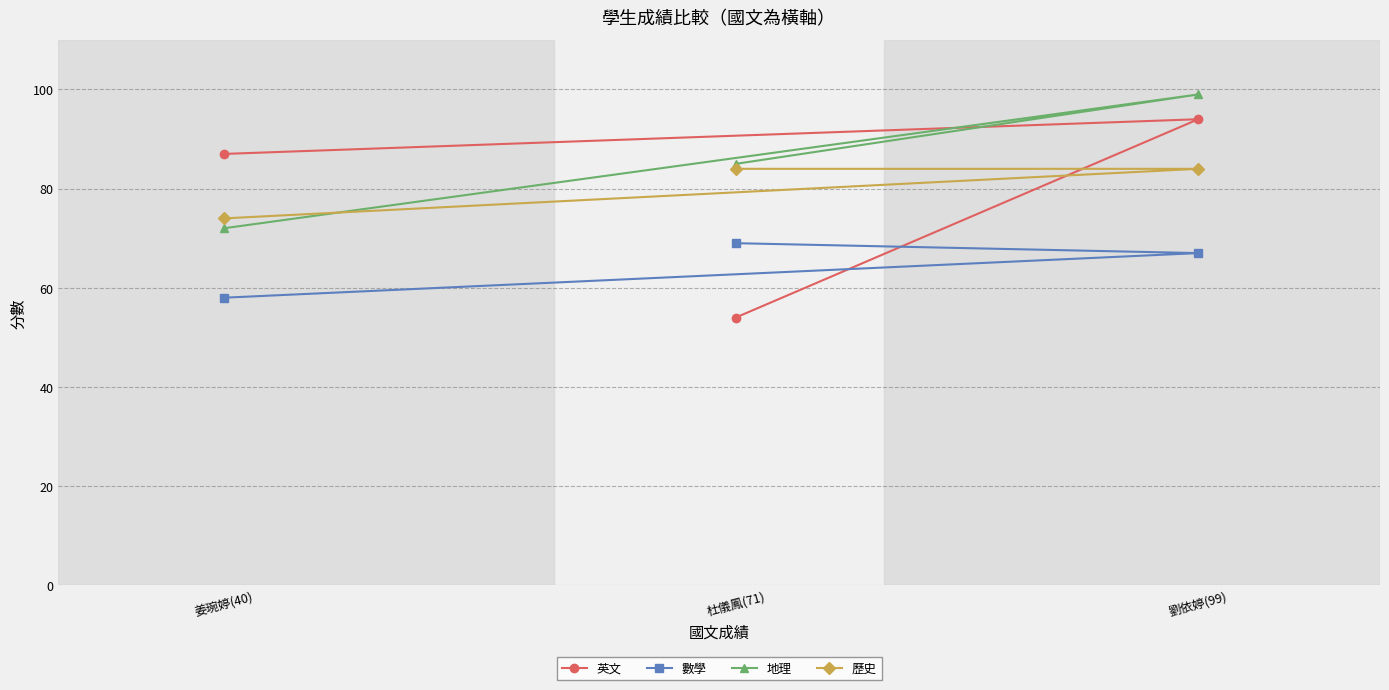

Is this an area chart (filled region under the line)?

No